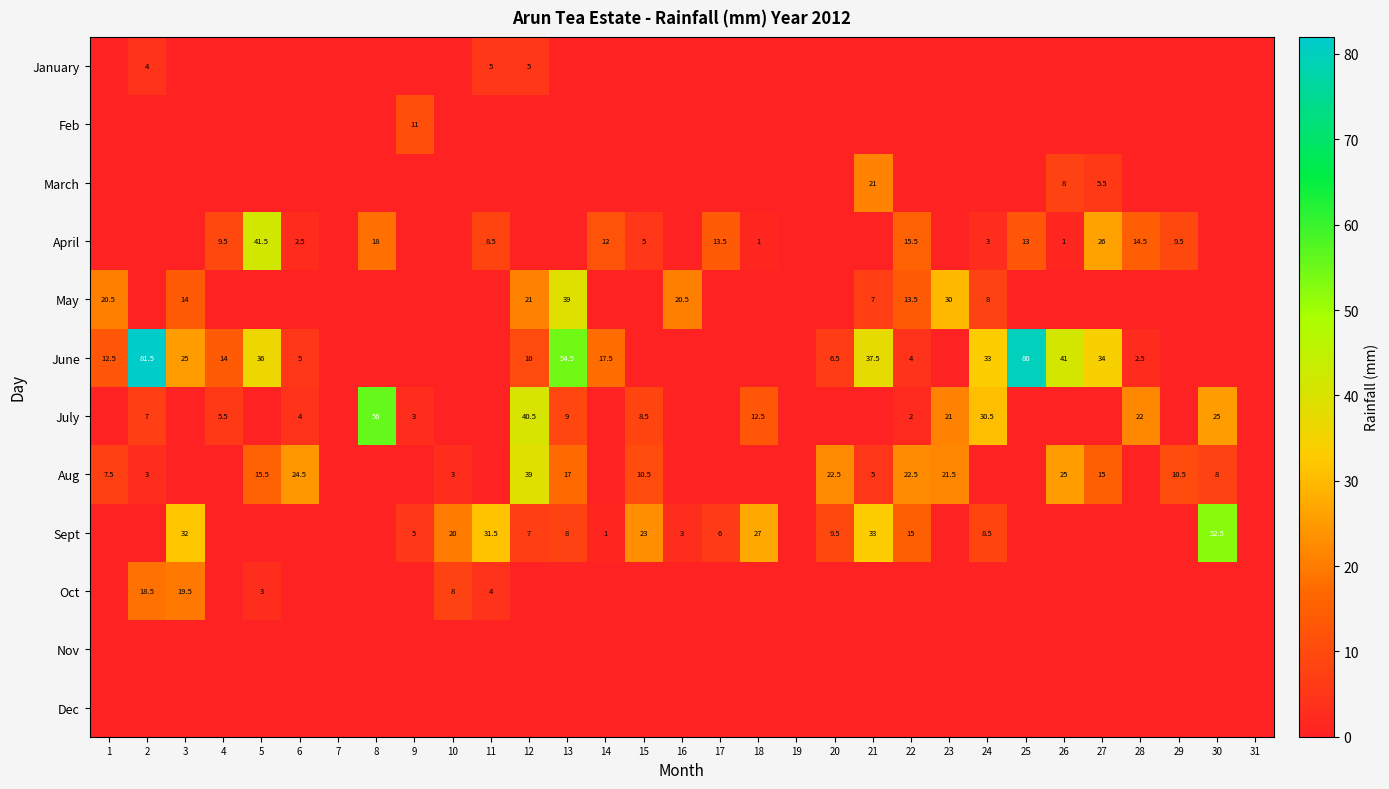

Which label corresponds to the smallest value in the chart?

1